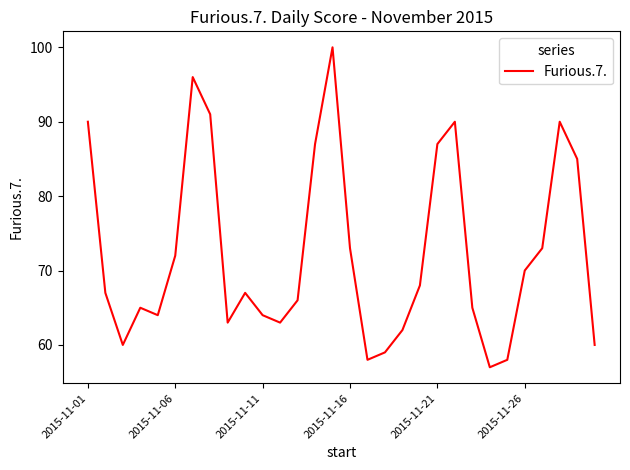

Reading right to left, list all the values displayed in this chart.

60	85	90	73	70	58	57	65	90	87	68	62	59	58	73	100	87	66	63	64	67	63	91	96	72	64	65	60	67	90